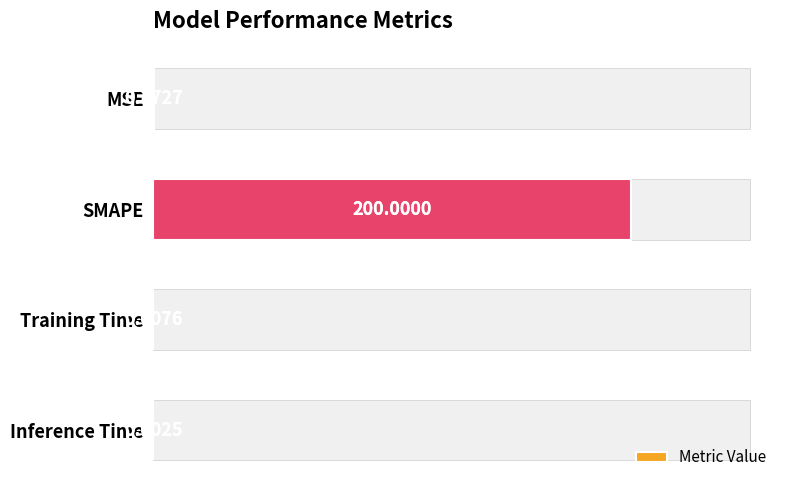

The chart shows a value of 200.0 at SMAPE. True or false?

True